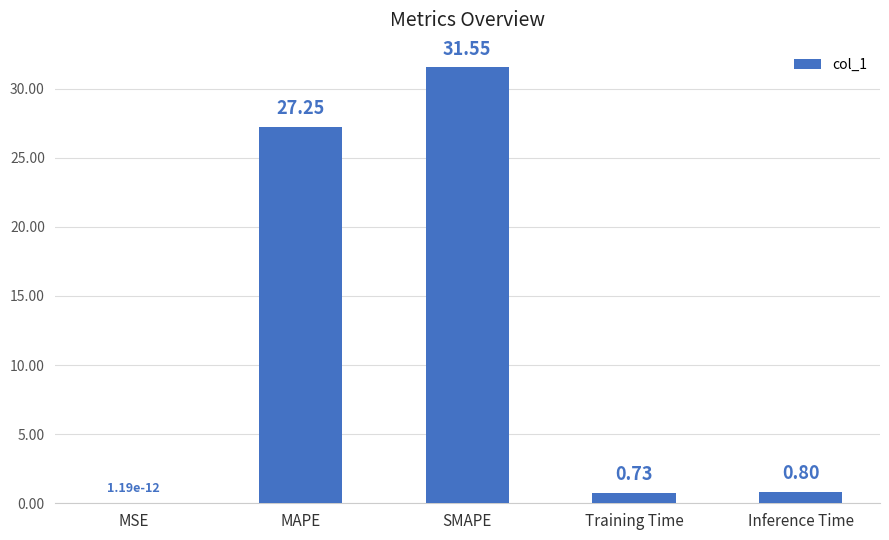

What is the greatest value displayed?

31.6